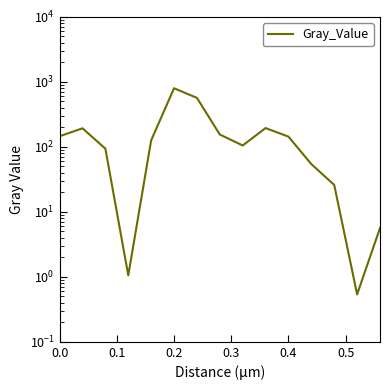

What is the sum of all values?

2603.7